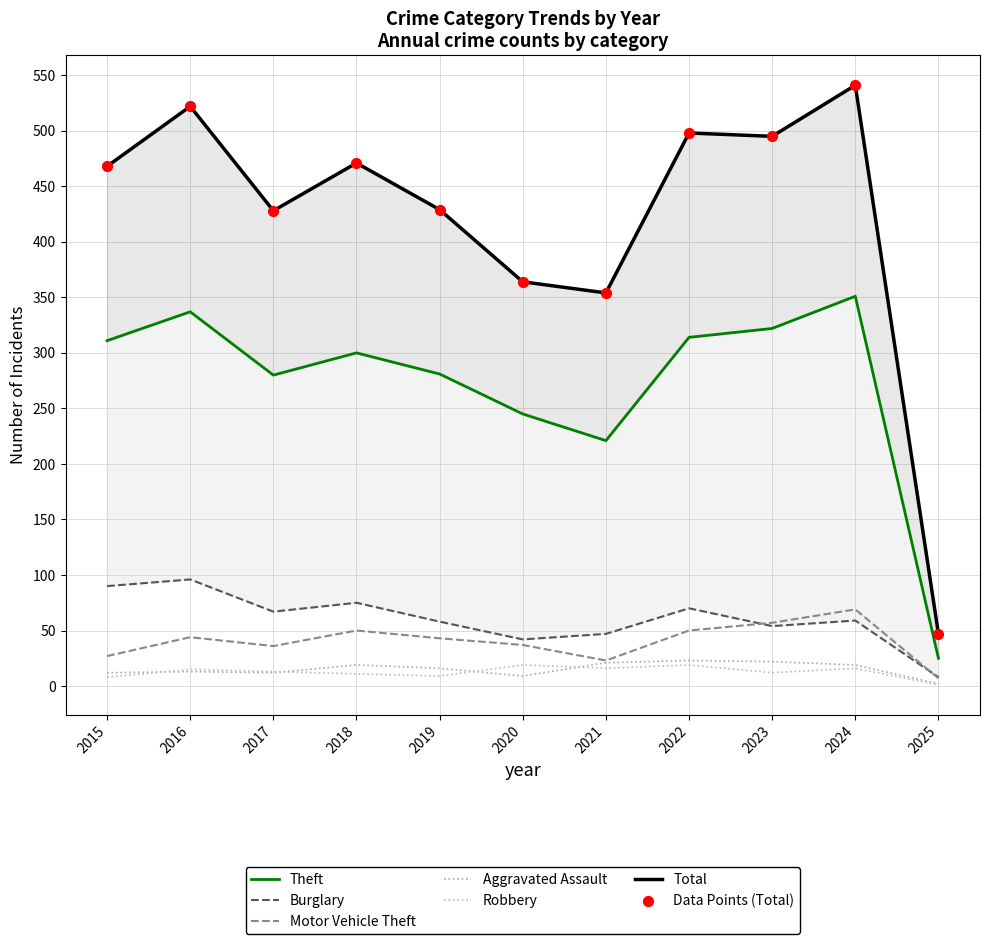

Which series reaches the minimum Y coordinate?

Robbery